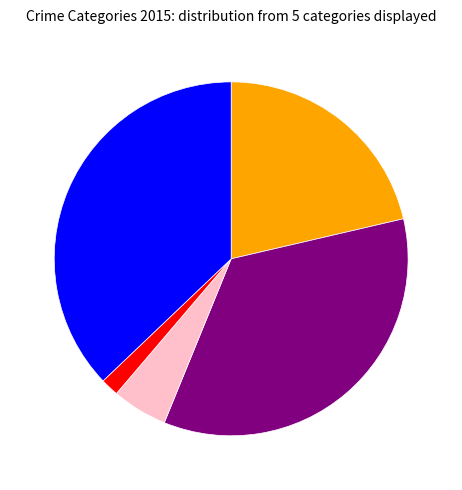

Is there a majority slice in this chart?

No